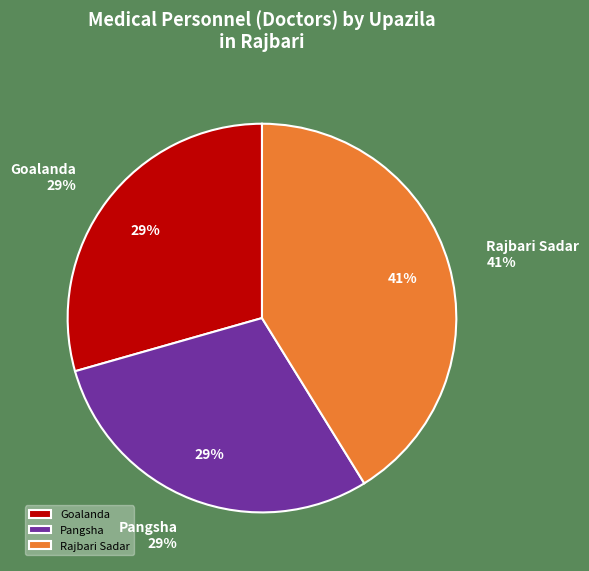

The Goalanda slice represents 15% of the pie. True or false?

False